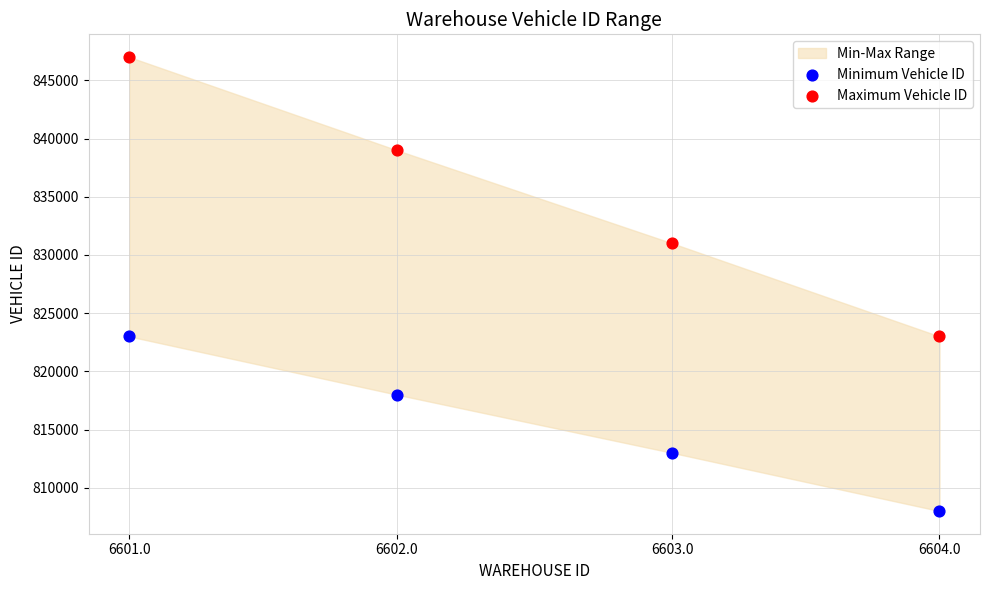

Which series has the widest spread of Y values?

Maximum Vehicle ID